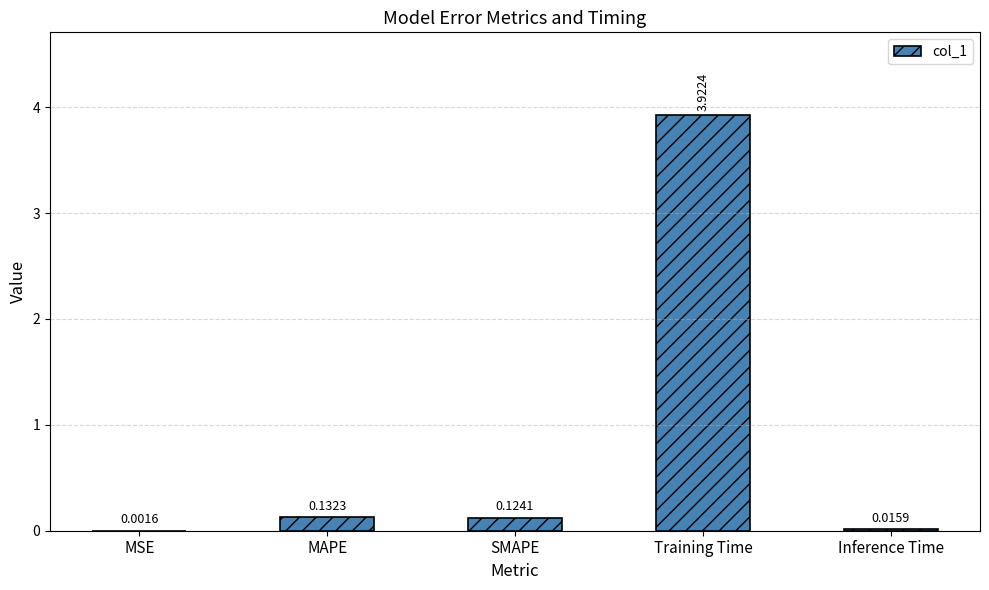

Which has a higher value, MAPE or Training Time?

Training Time